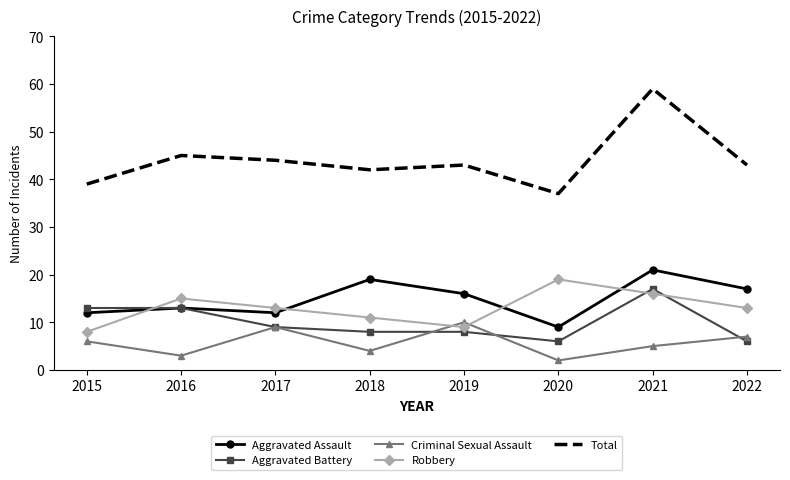

True or false: Total has more than 2 points higher than both neighbors.

True